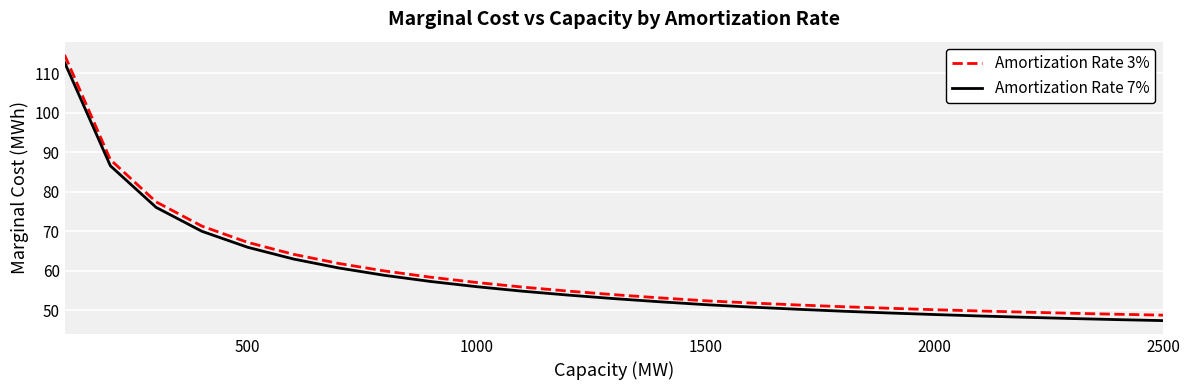

What is the difference between the maximum and minimum values in the Amortization Rate 7% series?

65.3